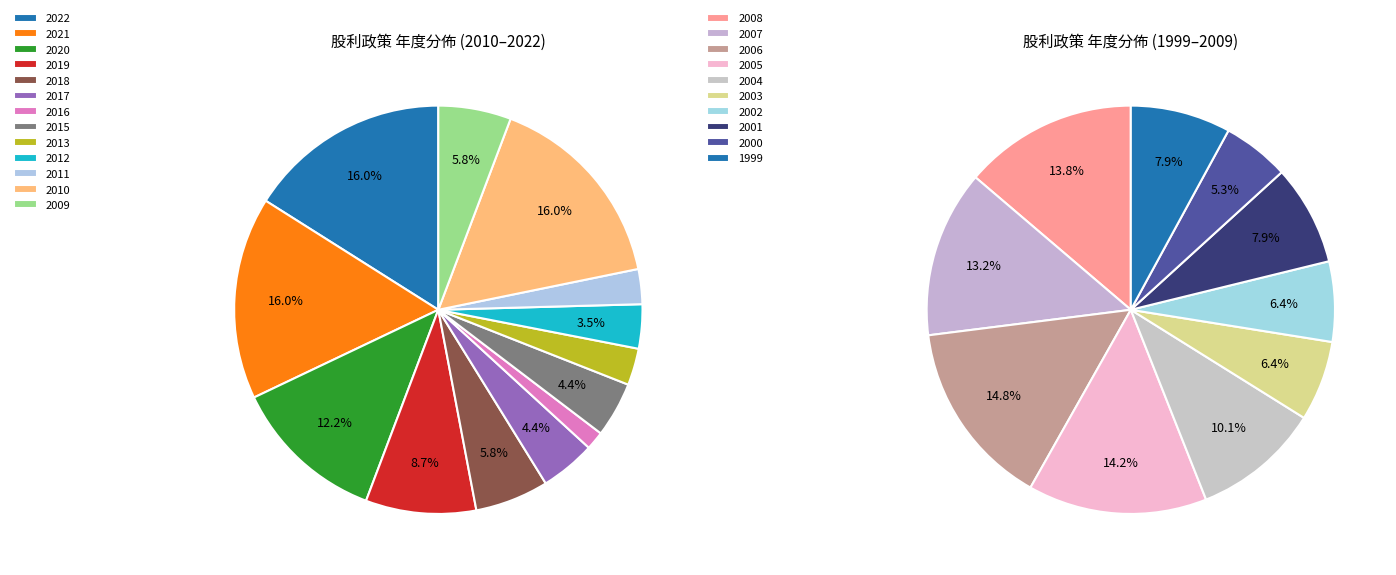

Is there any slice that represents more than half of the pie?

No